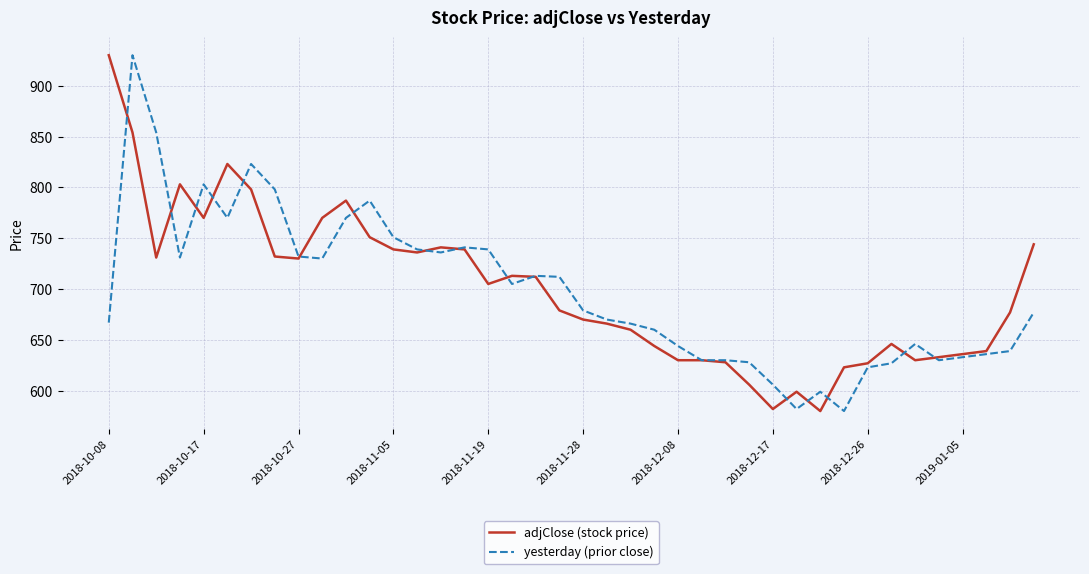

What is the lowest value of the adjClose (stock price) series?

580